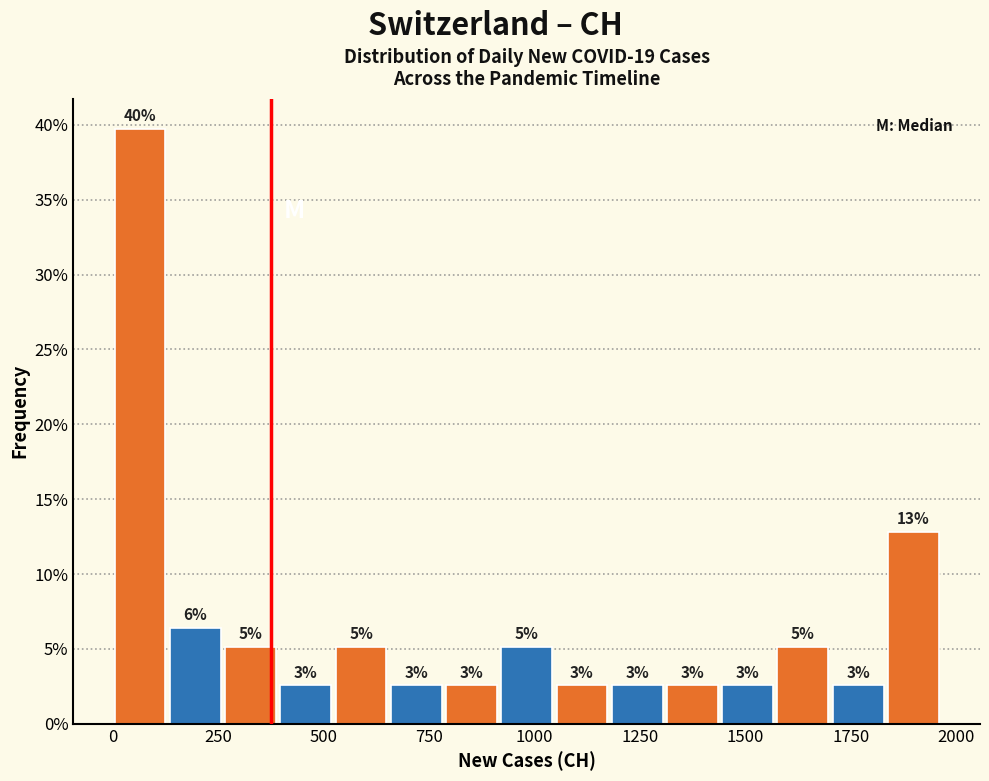

Read against the x-axis, roughly where is the centre of the tallest bar?

50